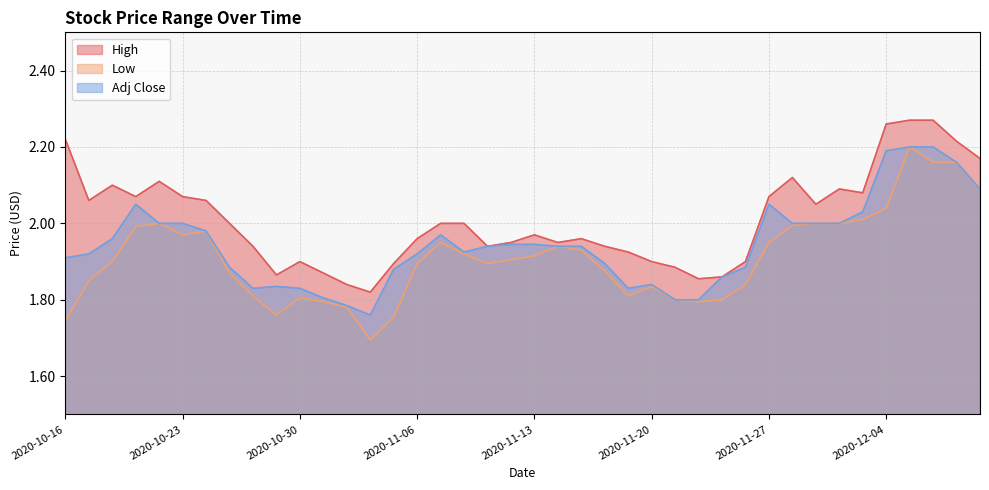

True or false: High has a value of 1.9 at 2020-11-19.

True